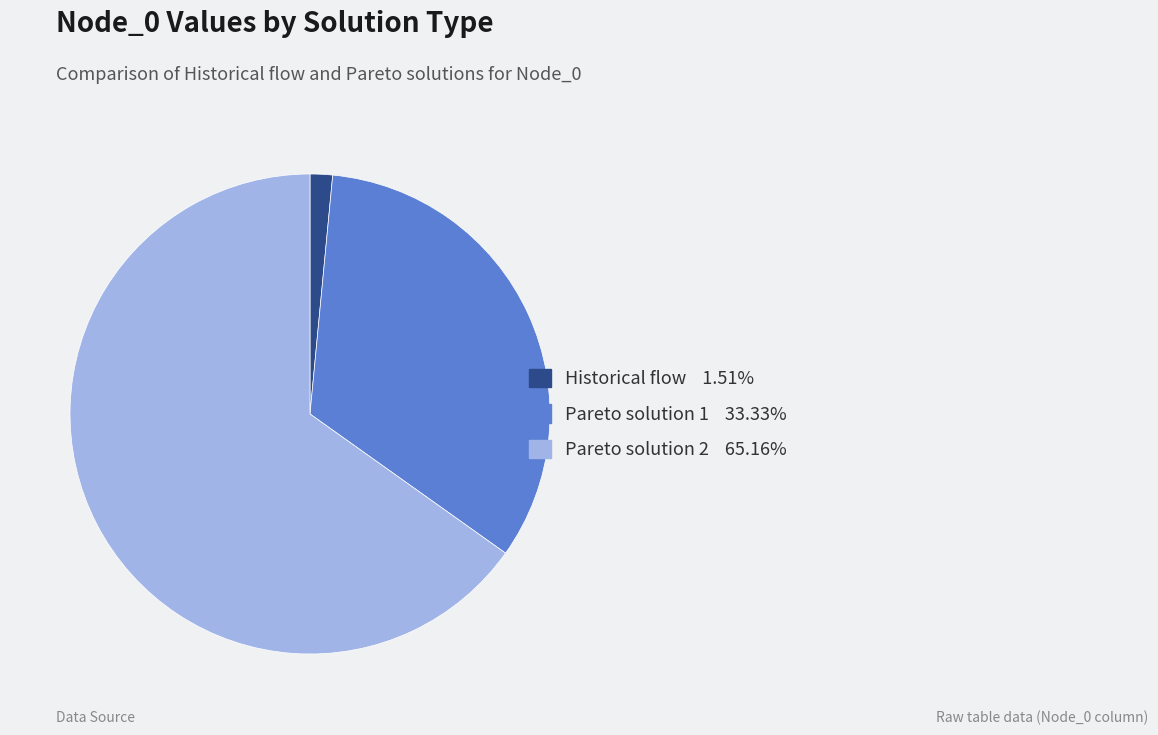

Rank the categories by value from highest to lowest.

Pareto solution 2, Pareto solution 1, Historical flow